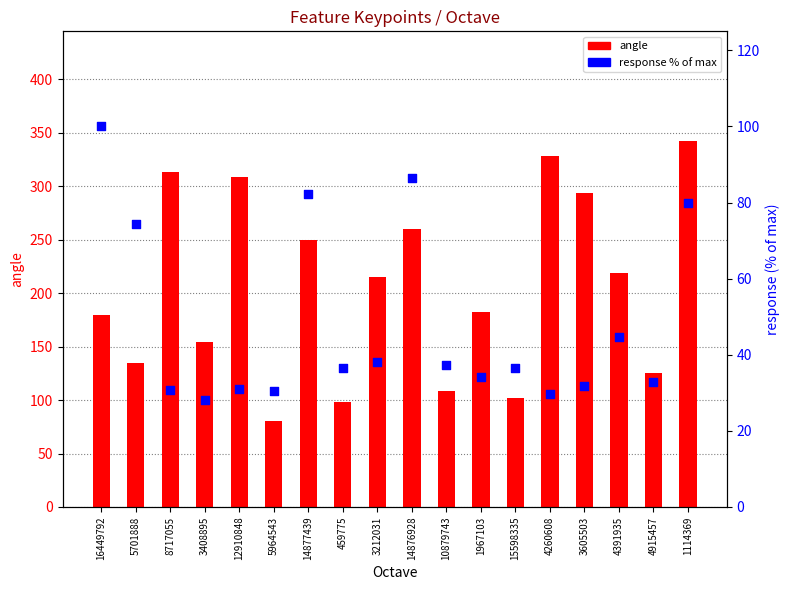

At how many categories does at least one series exceed 167?

11